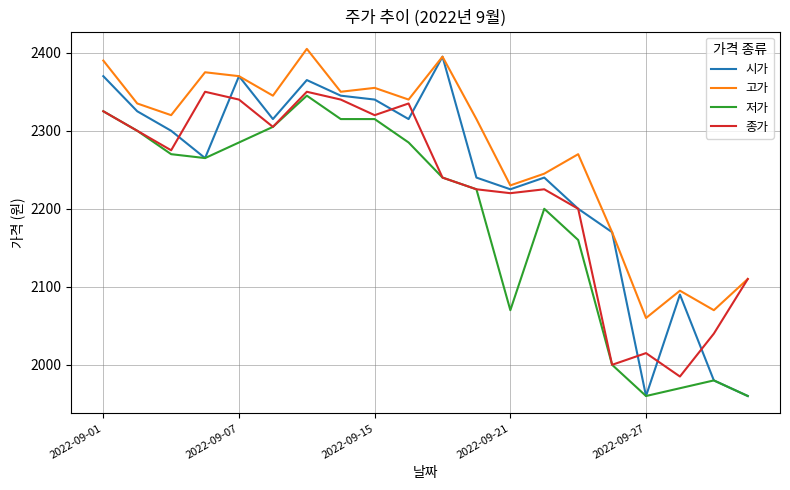

True or false: 저가 and 고가 cross at least once.

False